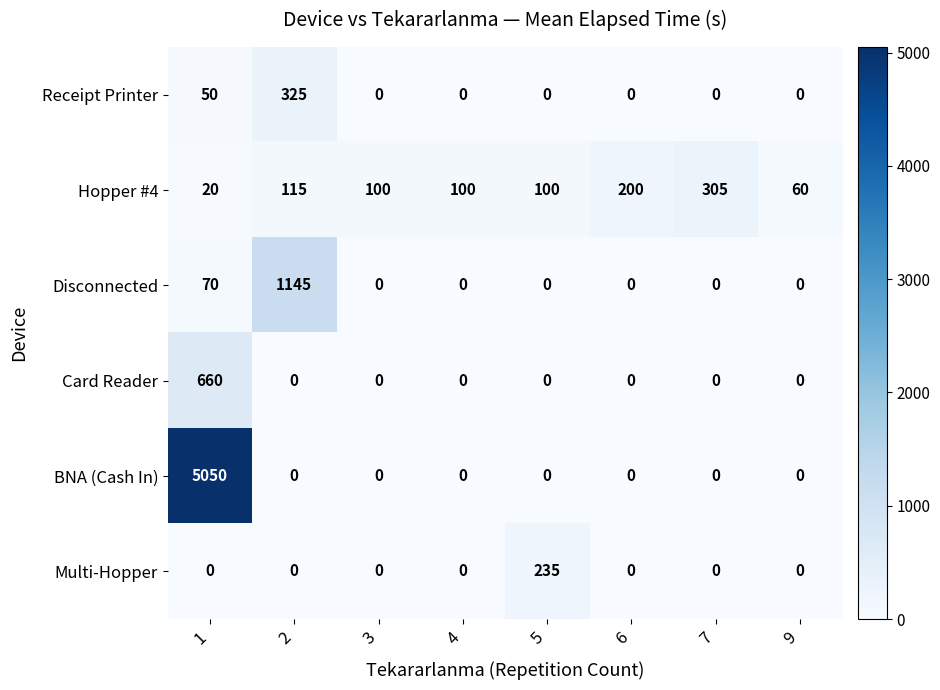

Which series has the largest range (max minus min)?

BNA (Cash In)